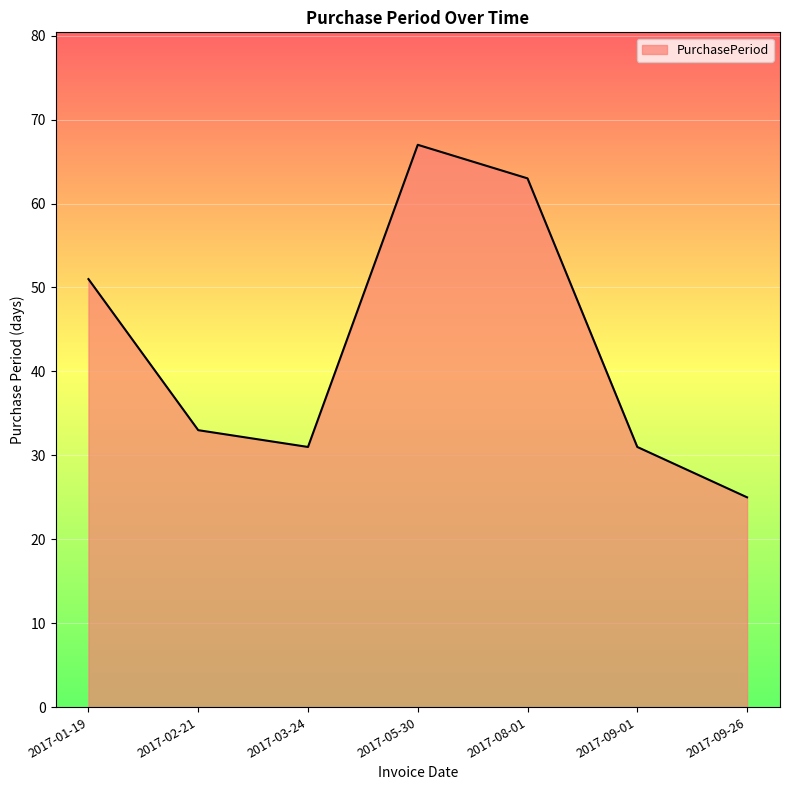

Which category has the highest value across all series?

2017-05-30